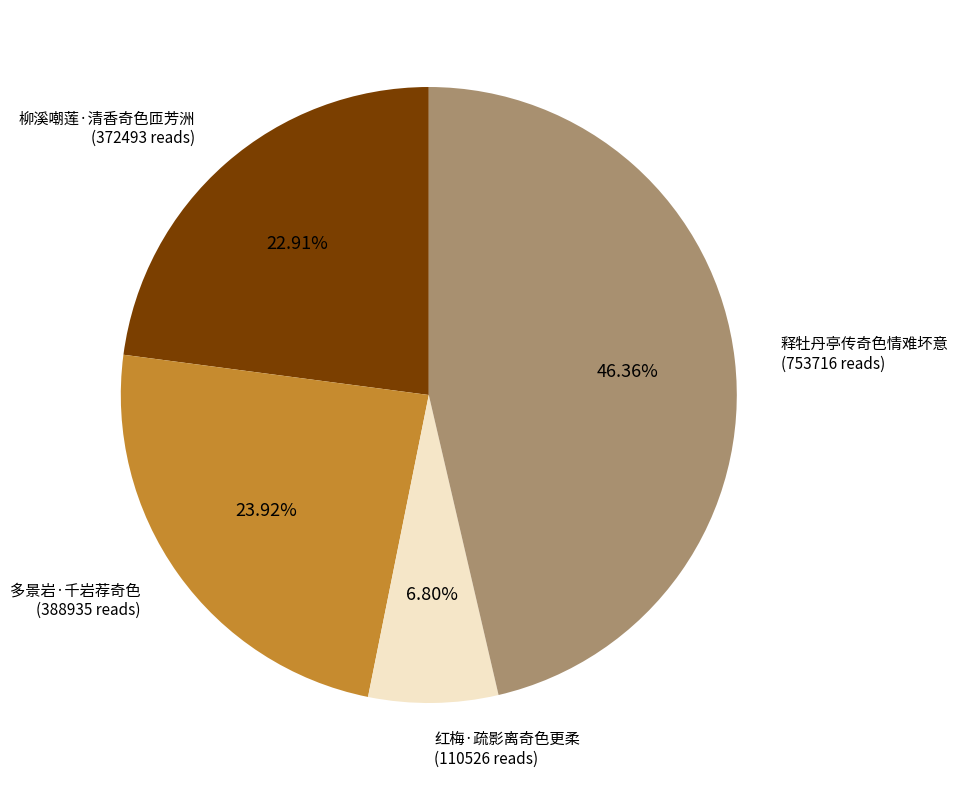

How many slices are in this pie chart?

4